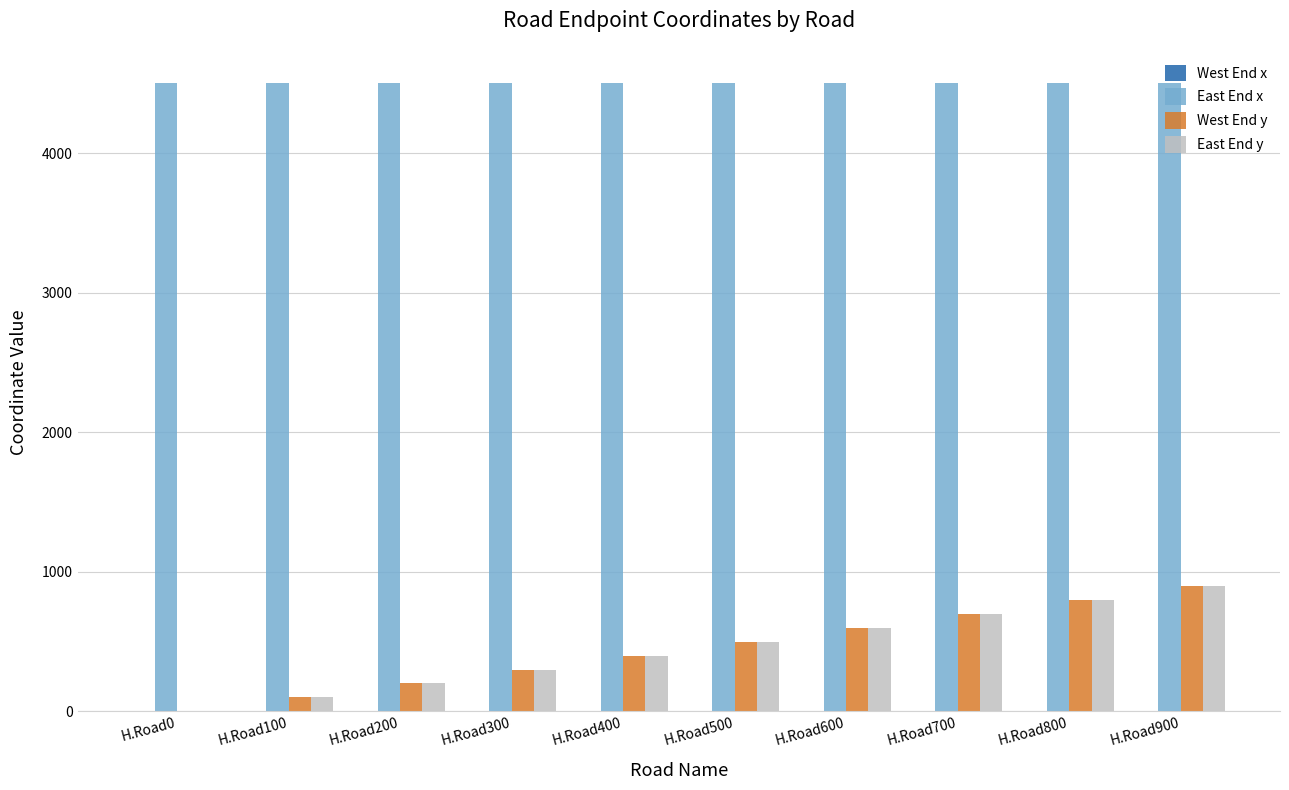

How many groups of bars are there?

10